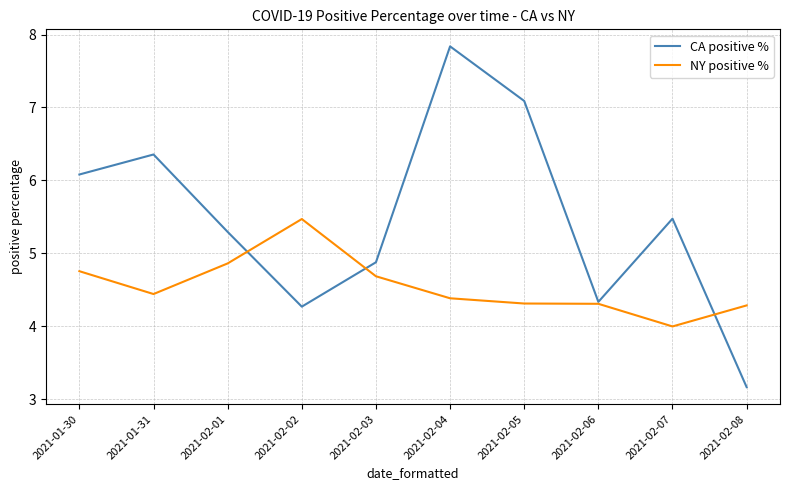

What is the total value across all series at 2021-01-30?

10.8